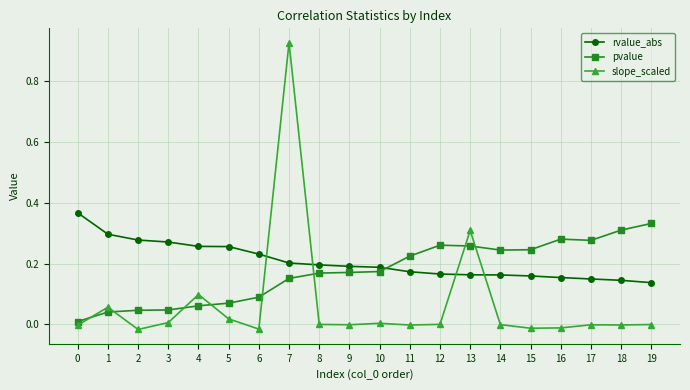

Is this an area chart (filled region under the line)?

No